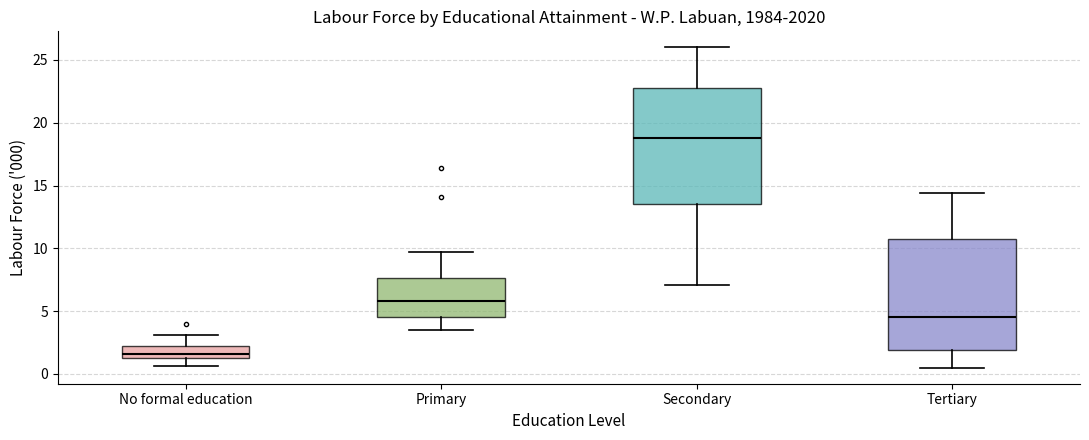

Which box's median line is the lowest?

No formal education